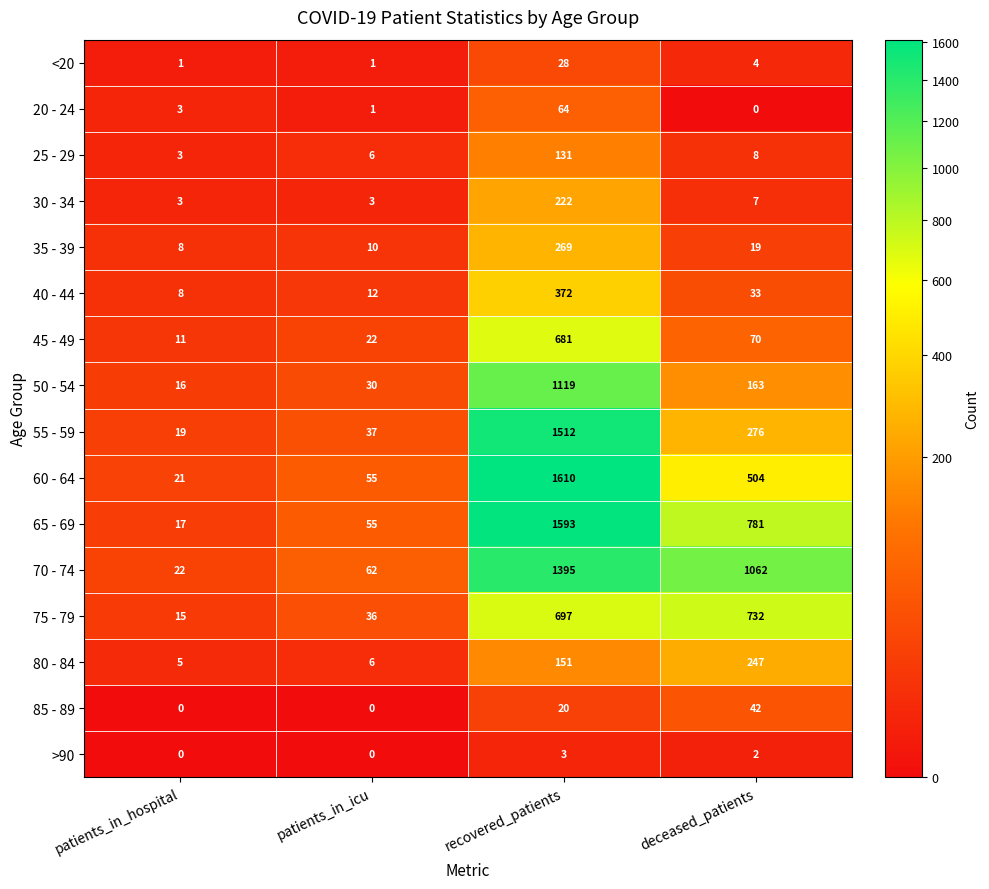

What is the spread (max minus min) of values at recovered_patients?

1607